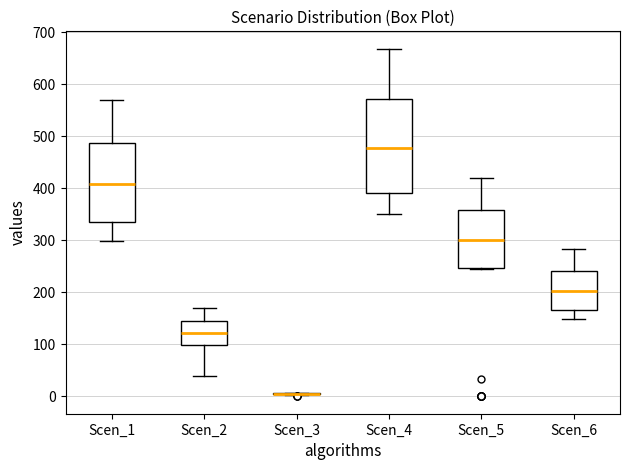

Reading left to right, read every box against the y-axis: the position of its median line, the range the box covers, and the ends of its whiskers. The values are not printed on the chart, so give them approximately, as read against the axis.

Scen_1: median 410, box 330 to 490, whiskers 300 to 570
Scen_2: median 120, box 100 to 140, whiskers 40 to 170
Scen_3: box collapsed to a line at 0, whiskers 0 to 10
Scen_4: median 480, box 390 to 570, whiskers 350 to 670
Scen_5: median 300, box 250 to 360, whiskers 250 to 420
Scen_6: median 200, box 170 to 240, whiskers 150 to 280